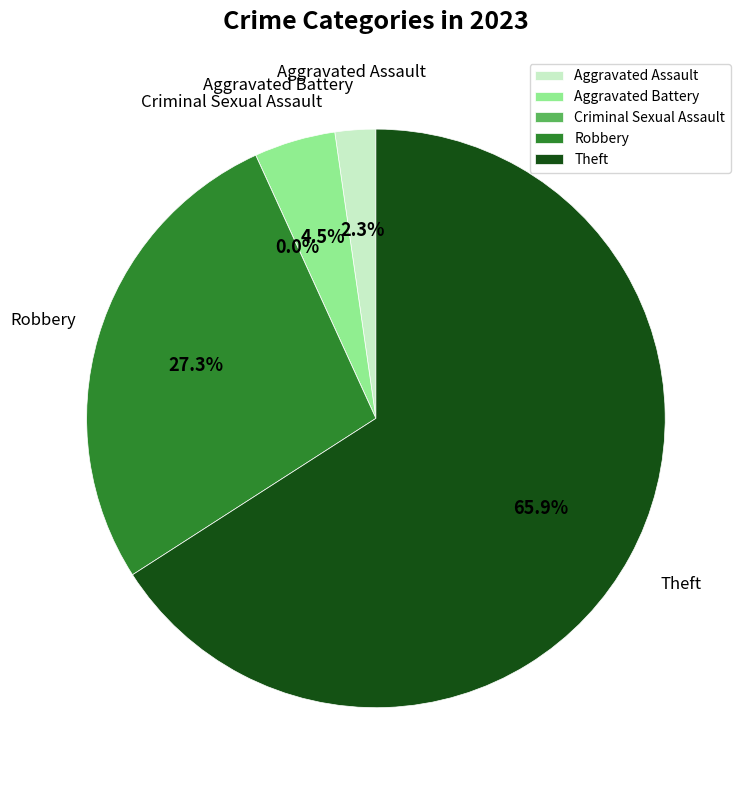

Which slice represents more than half of the pie?

Theft